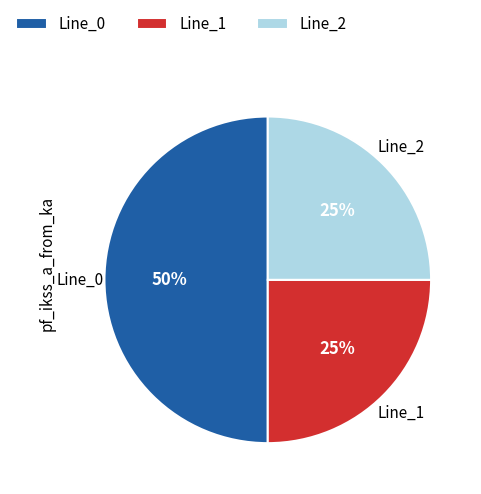

Is the sum of Line_1 and Line_0 greater than half?

Yes